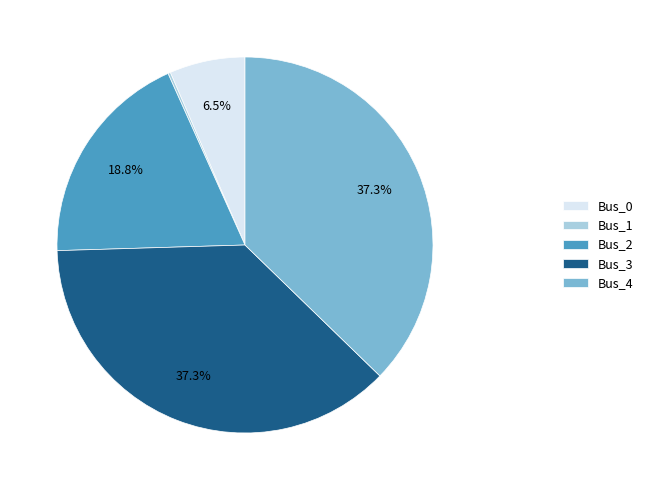

Does any single category account for the majority?

No